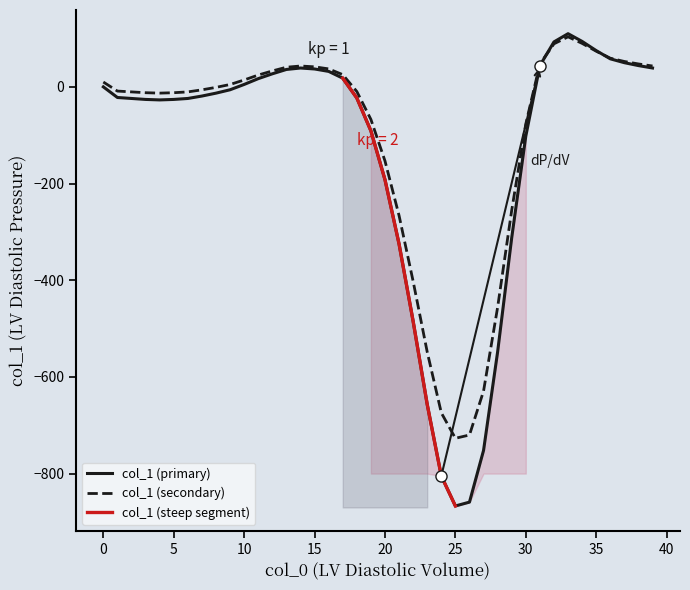

Which label corresponds to the smallest value in the chart?

25